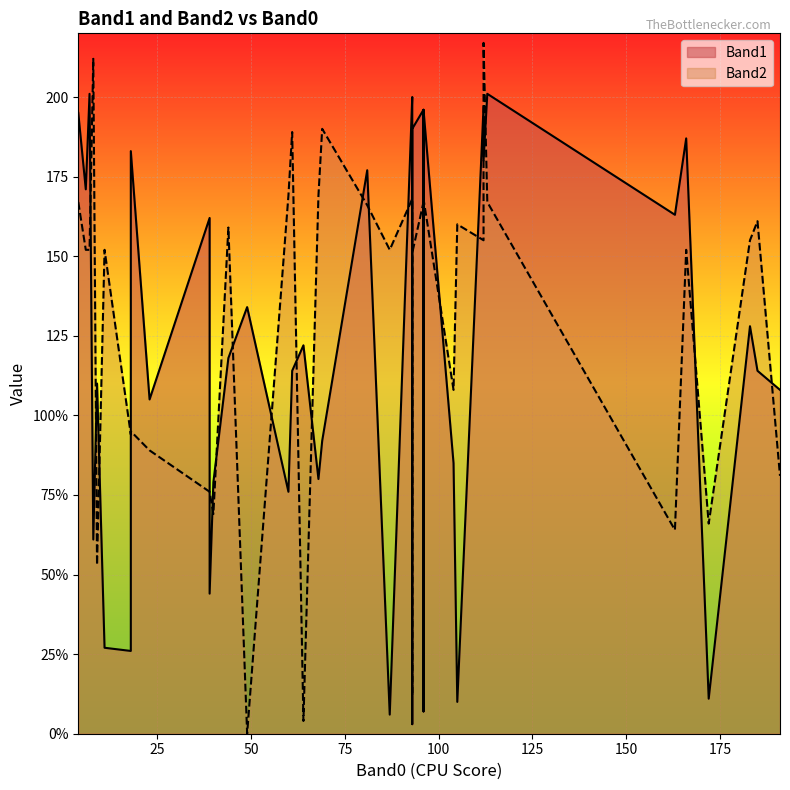

How many positive values does the Band2 series have?

39